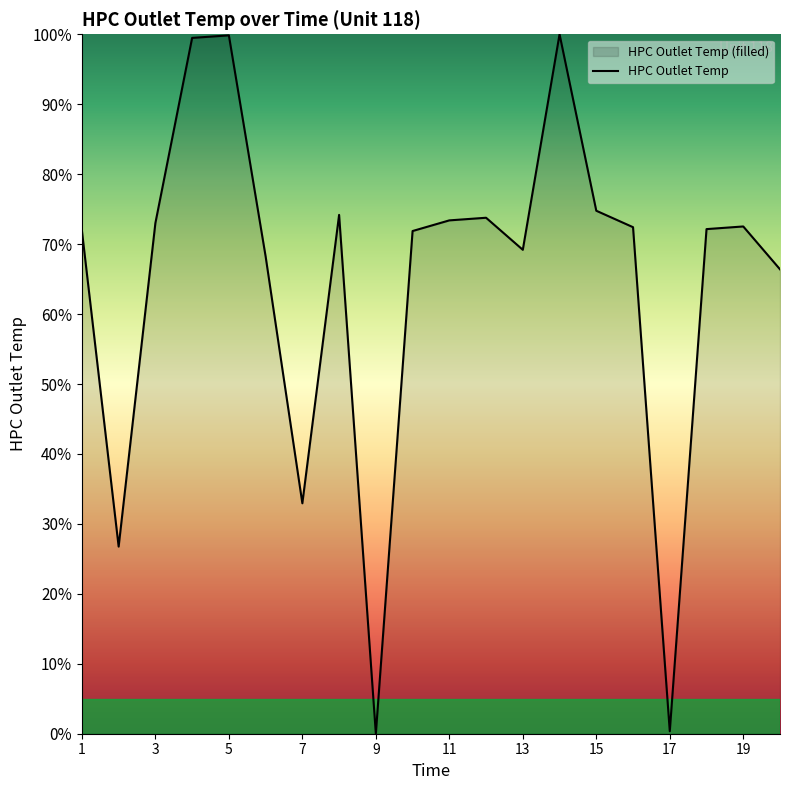

Reading left to right, list all the values displayed in this chart.

71.9	26.8	73.0	99.5	99.8	68.3	32.9	74.2	0.0	71.9	73.4	73.8	69.2	100.0	74.8	72.4	0.4	72.1	72.5	66.4